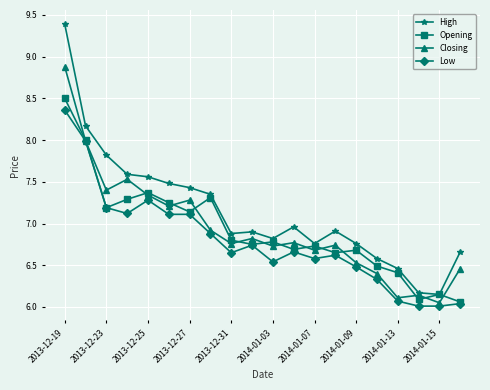

What is the maximum value for Opening?

8.5